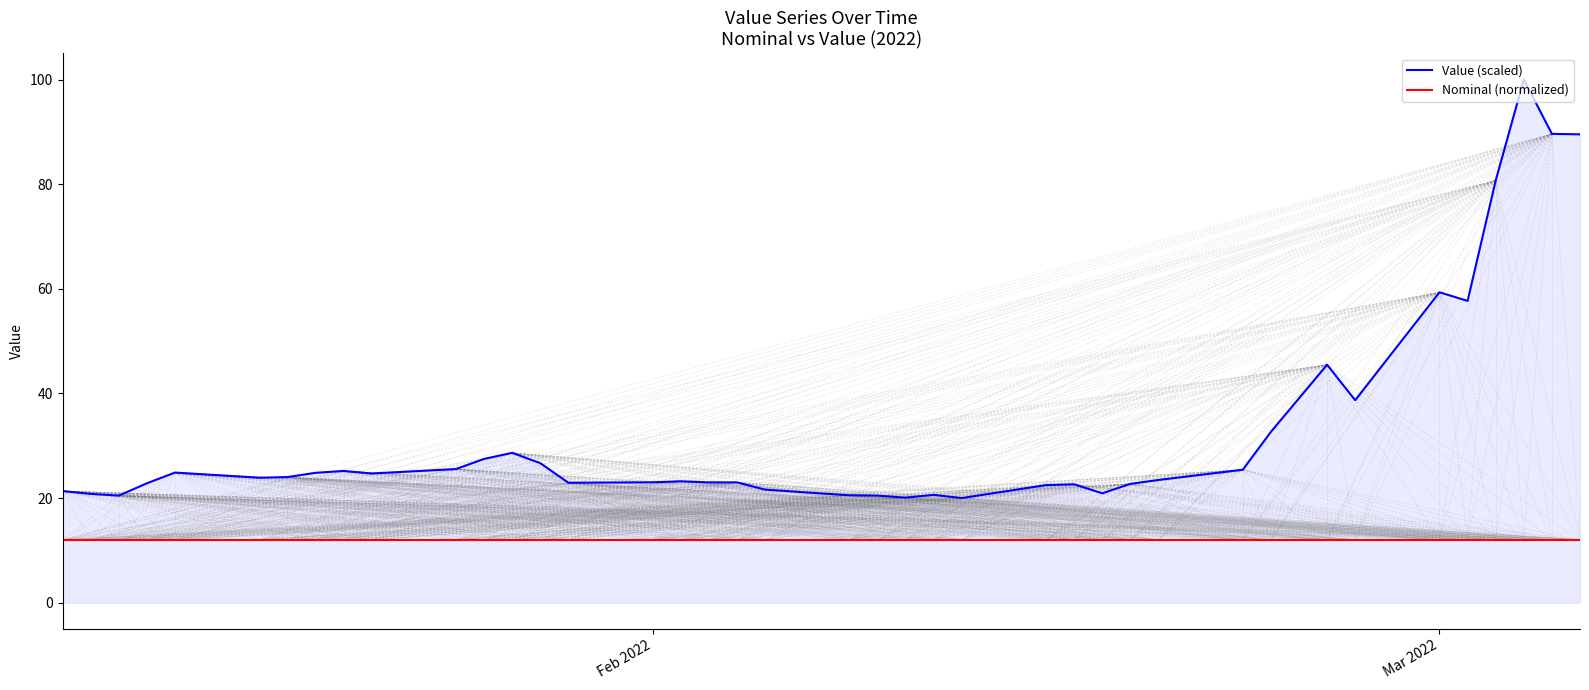

What is the difference between the maximum and minimum values in the Value (scaled) series?

80.0